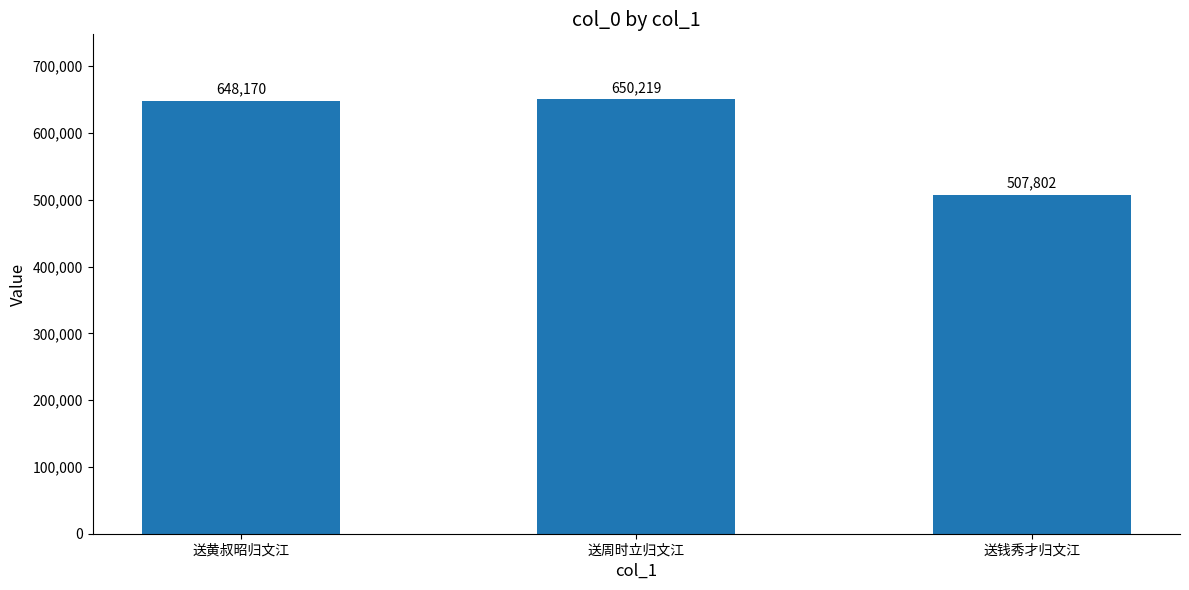

True or false: the data shows 699917 at 送钱秀才归文江.

False